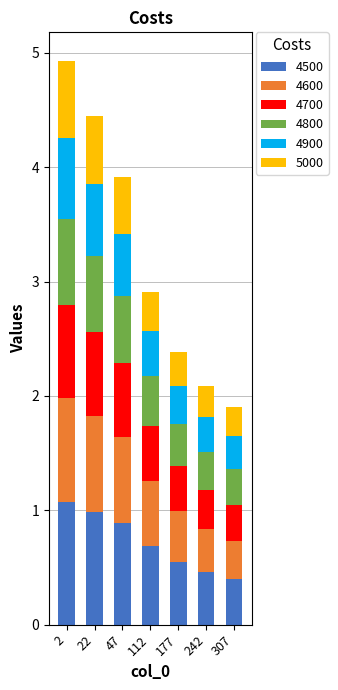

Does the chart contain stacked bars?

Yes